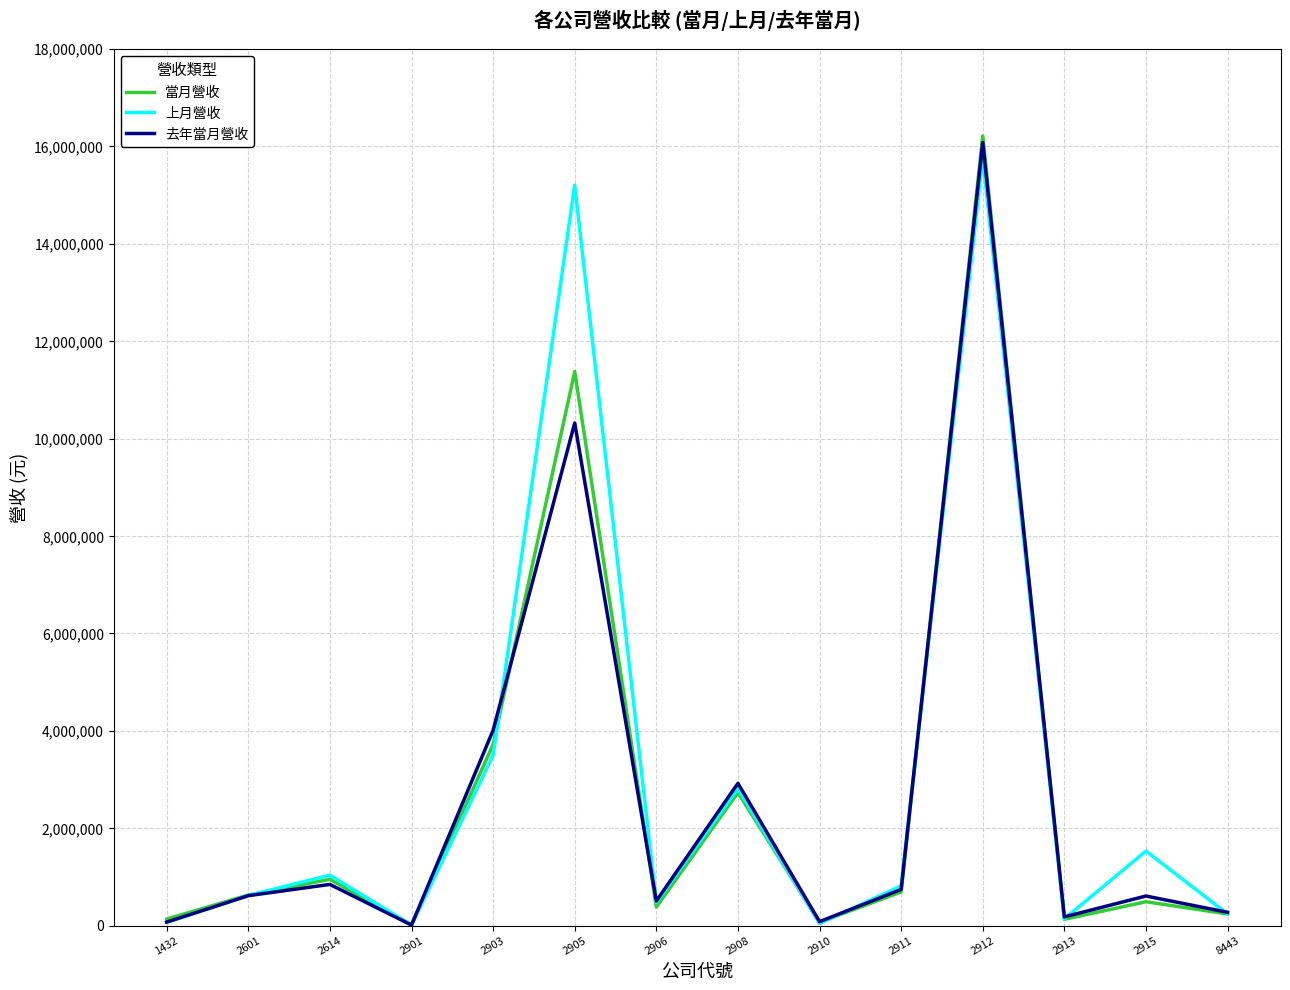

The value of 去年當月營收 at 2905 is 10320621. True or false?

True